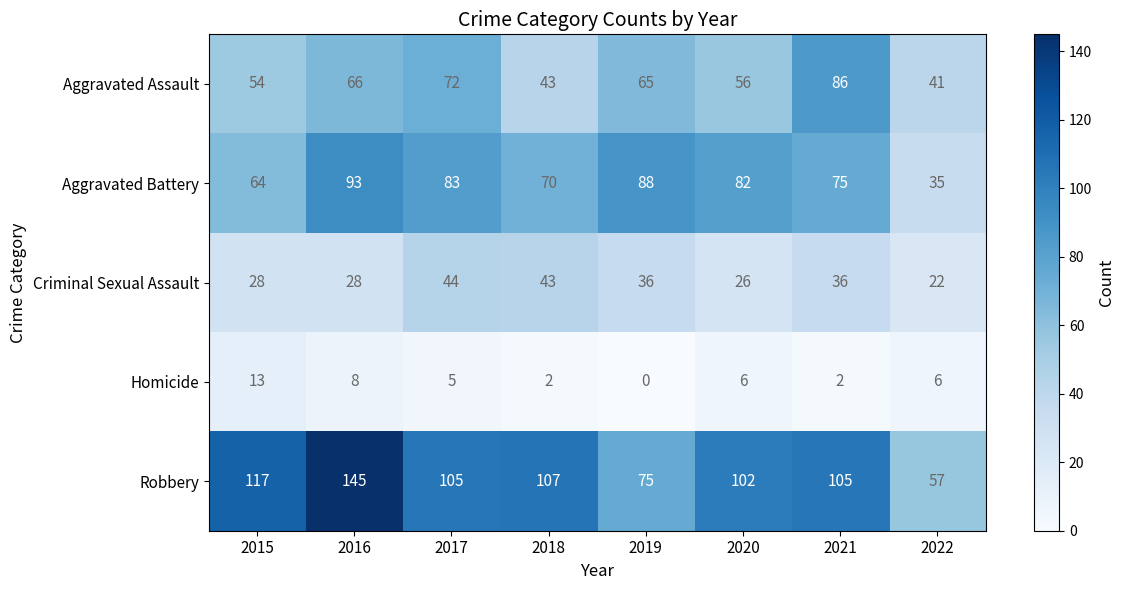

What is the average value of the Homicide series?

5